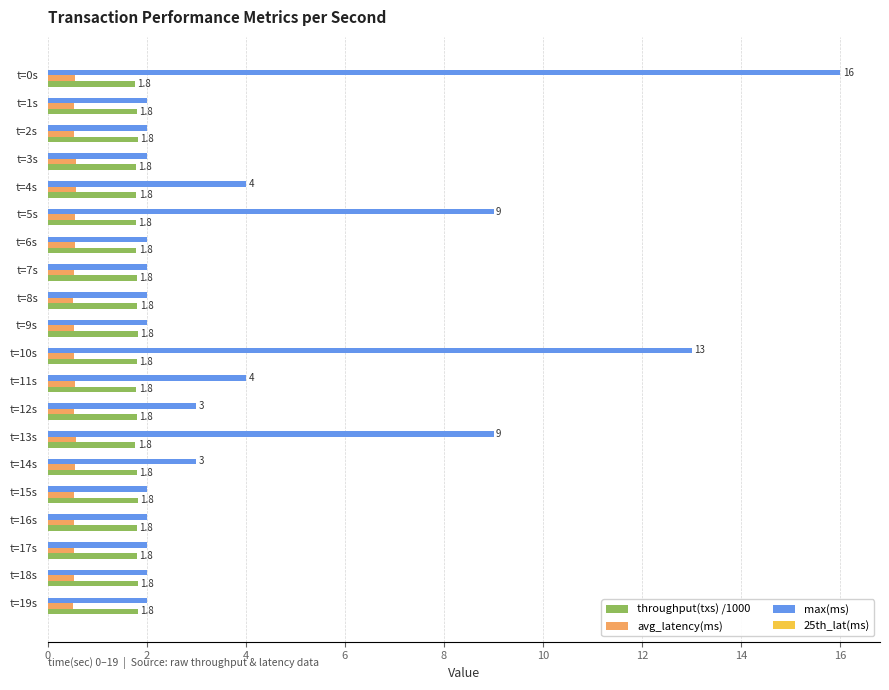

Read the throughput(txs) /1000 value at t=17s.

1.8